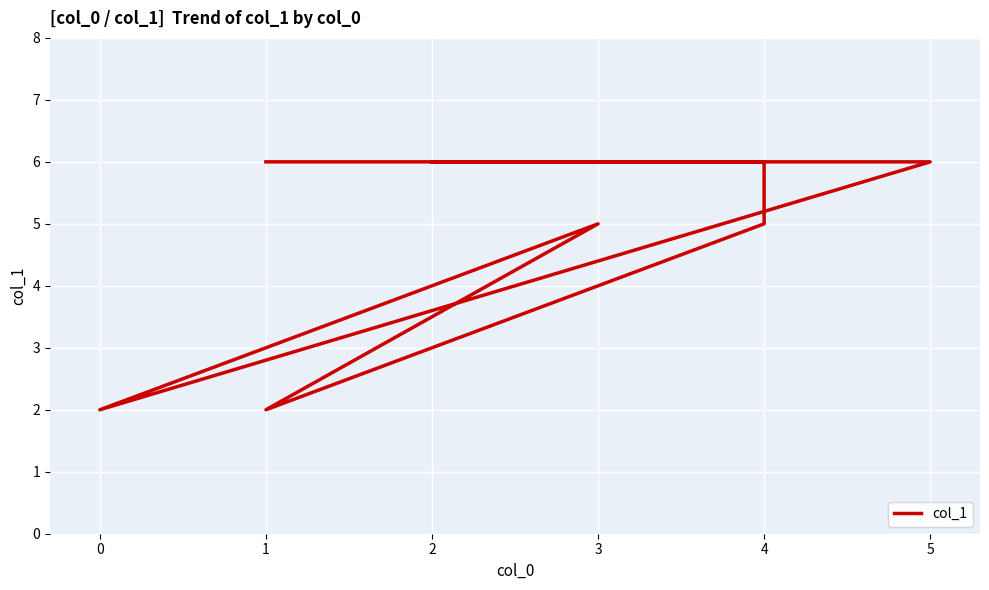

Is this an area chart (filled region under the line)?

No